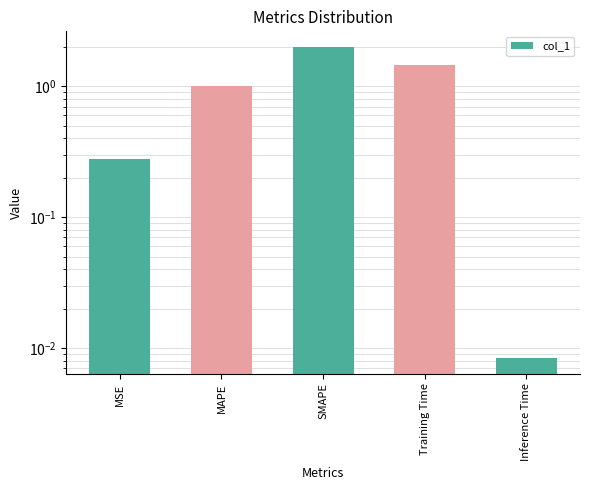

Which label corresponds to the smallest value in the chart?

Inference Time